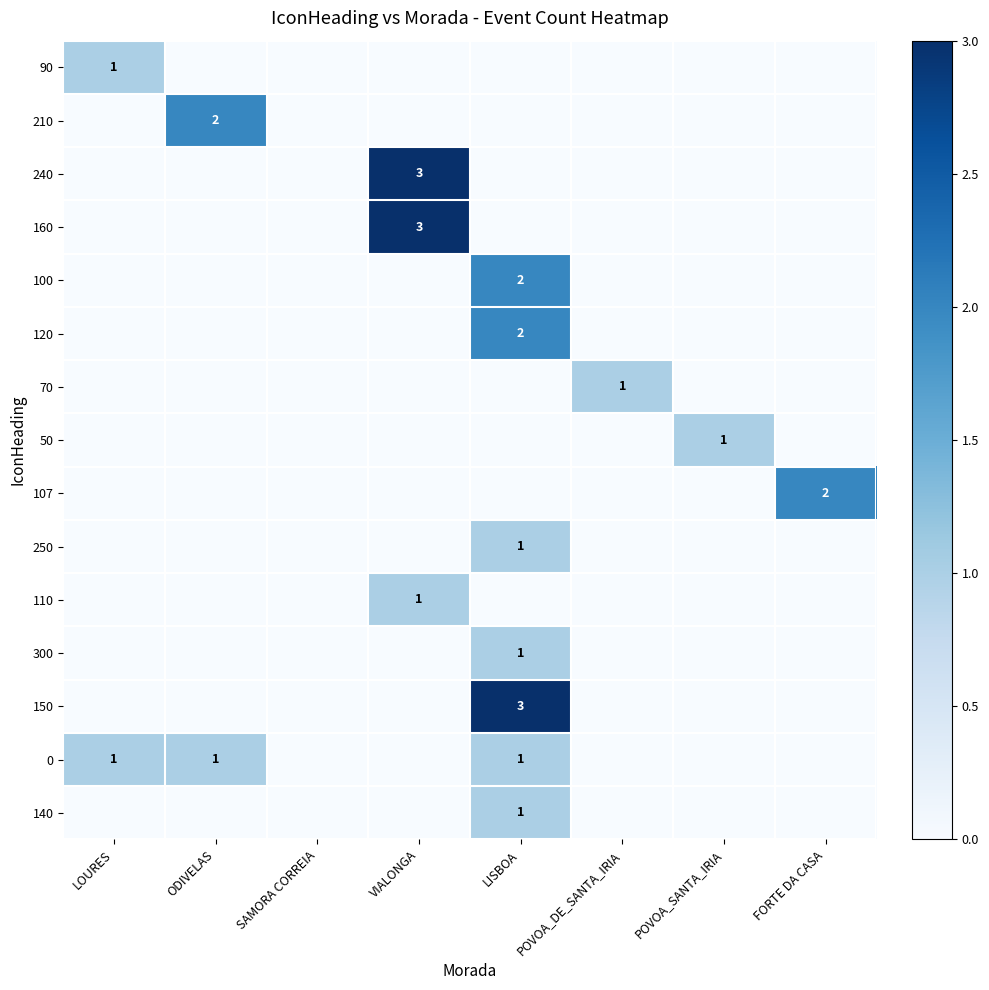

At which category does the chart reach its peak across all series?

VIALONGA